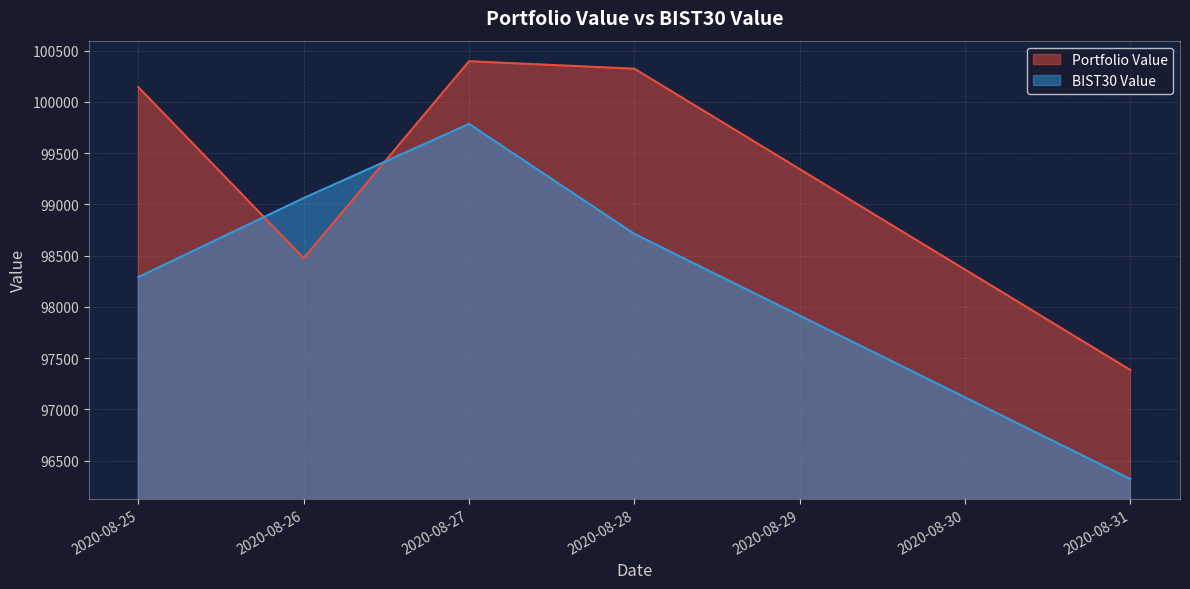

What is the difference between the BIST30 Value values at 2020-08-28 and 2020-08-27?

1073.3